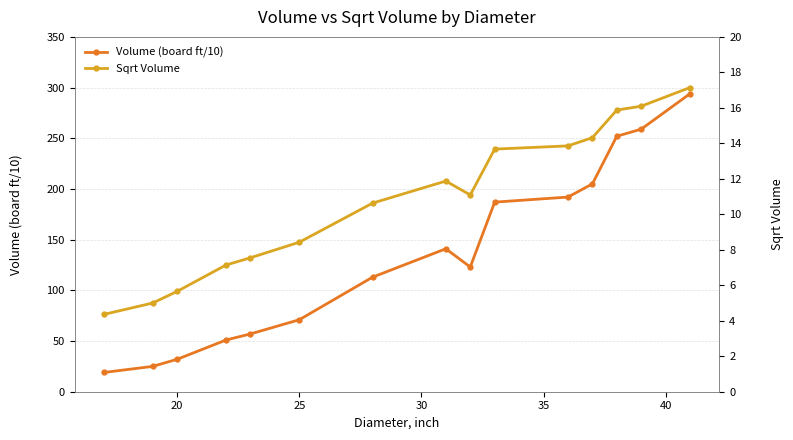

How many data points in Volume (board ft/10) are less than 123?

7